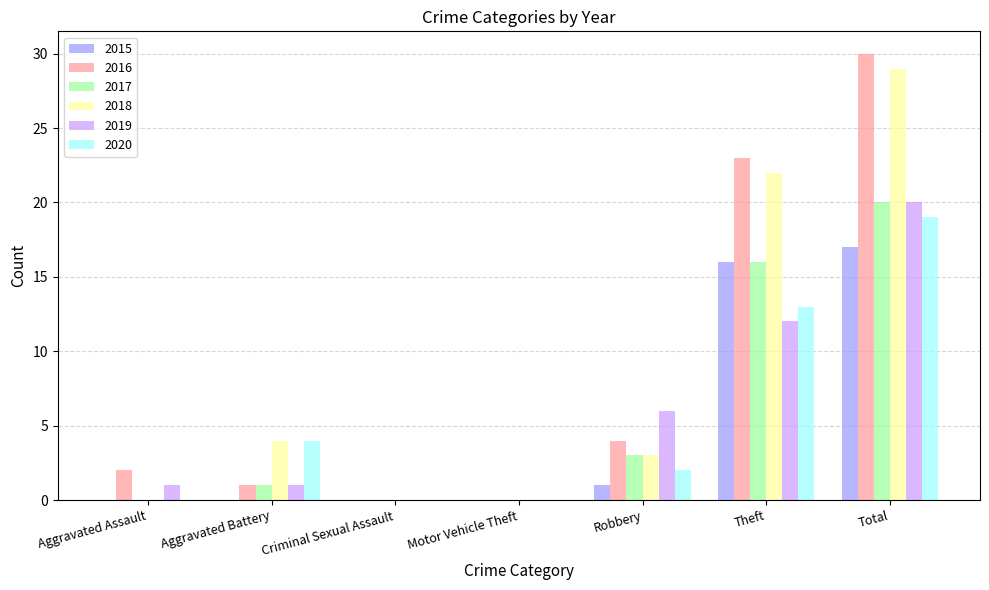

What value does the 2020 series have at Robbery?

2